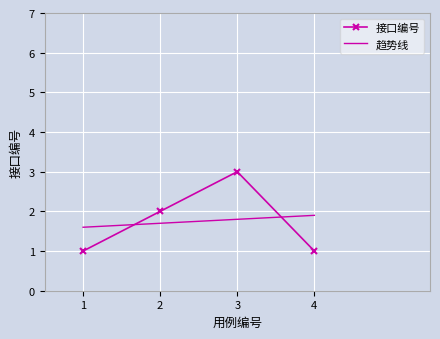

Which category has the lowest value across all series?

1